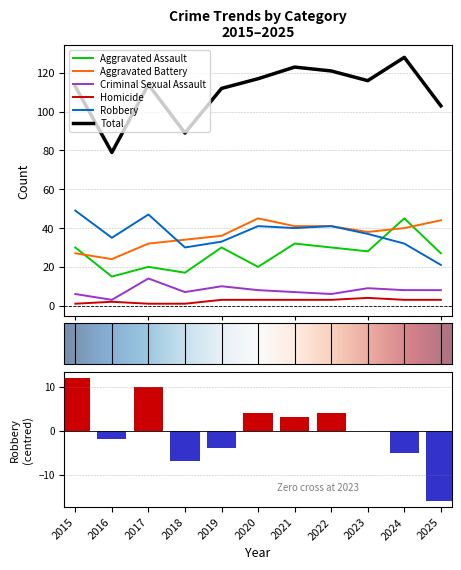

Read the Aggravated Battery value at 2023.

38